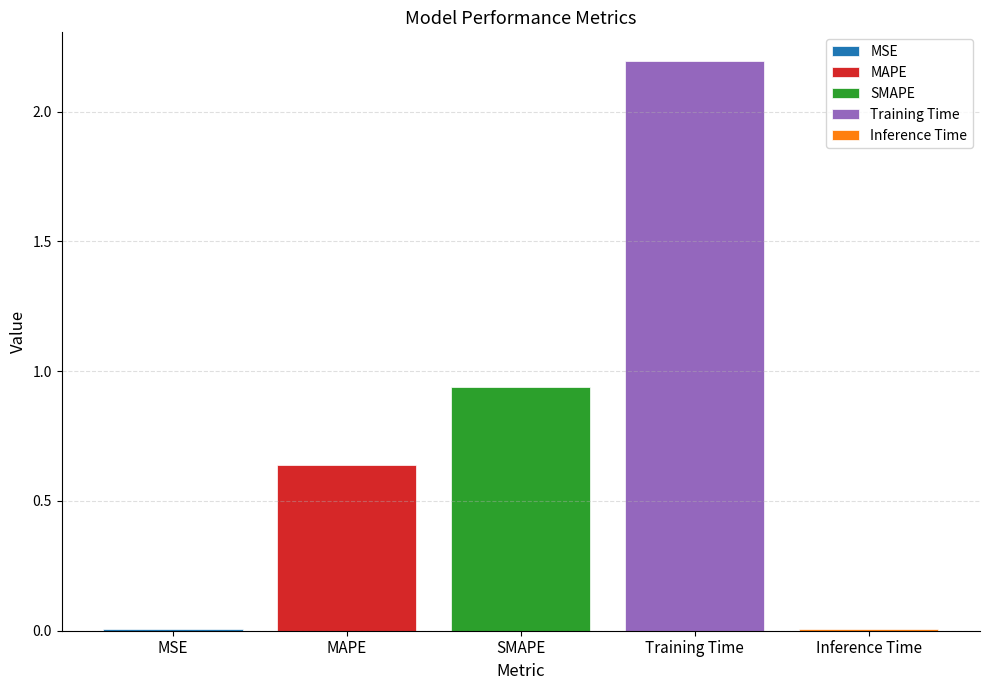

What is the maximum value shown in the chart?

2.2